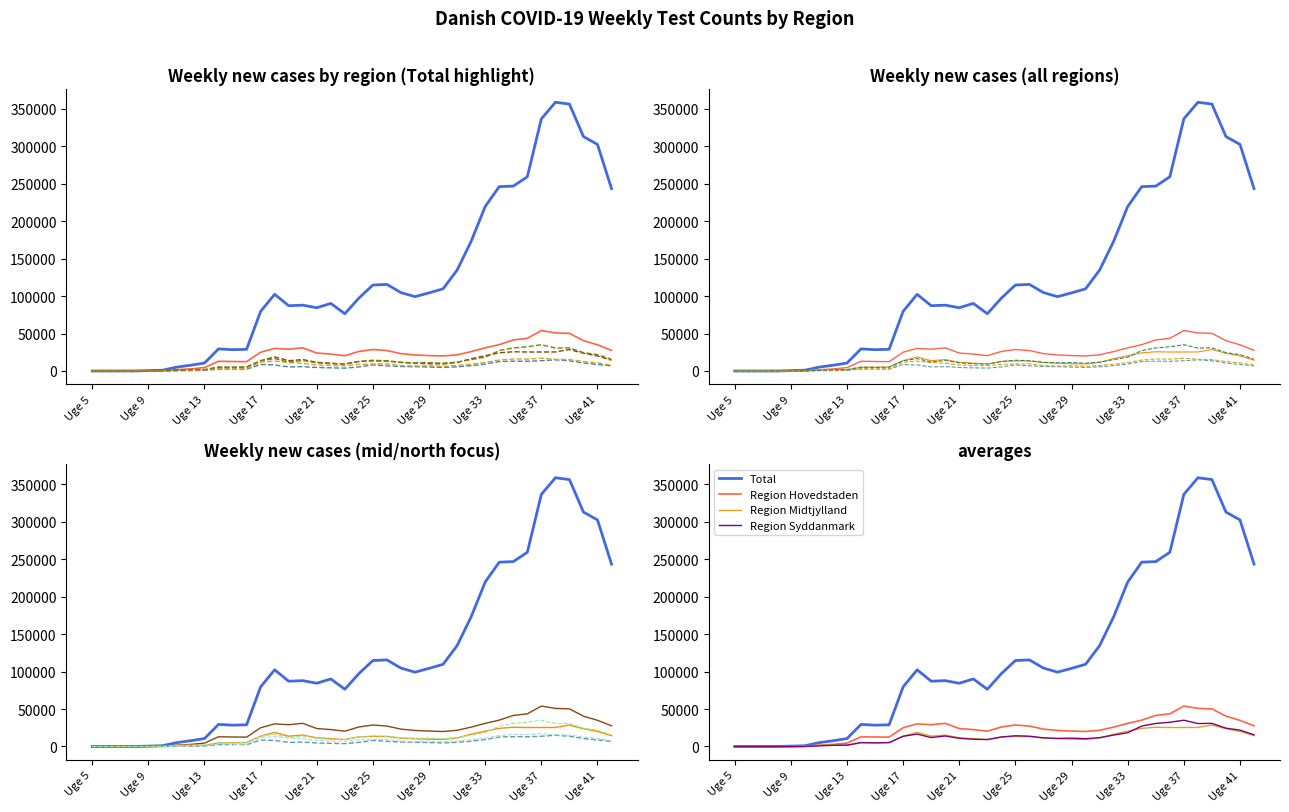

Which series has the largest range (max minus min)?

Total